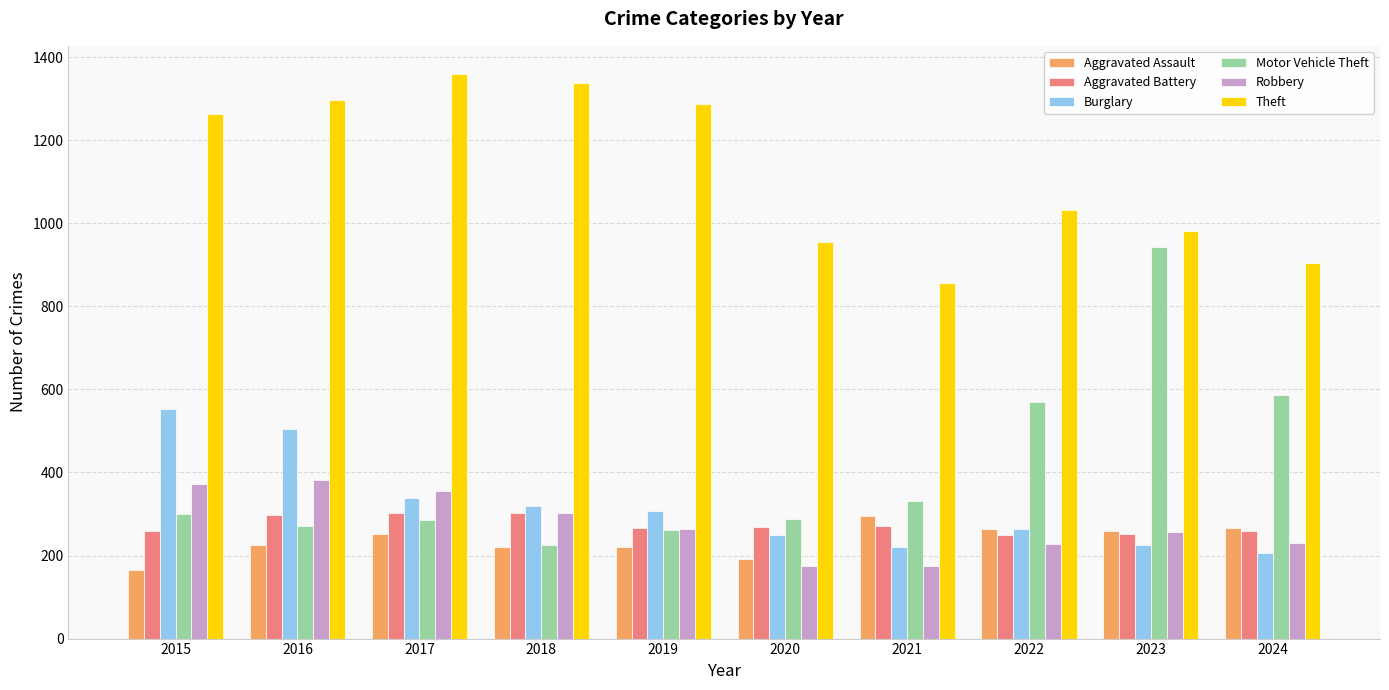

The Robbery series shows 233 at 2015. True or false?

False